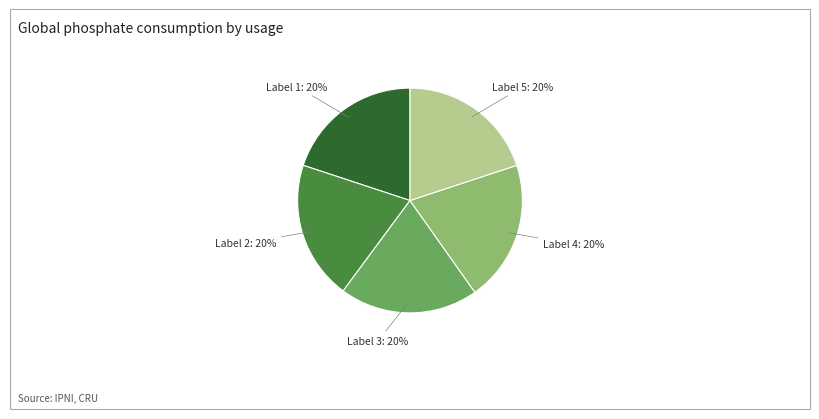

Does any single category account for the majority?

No